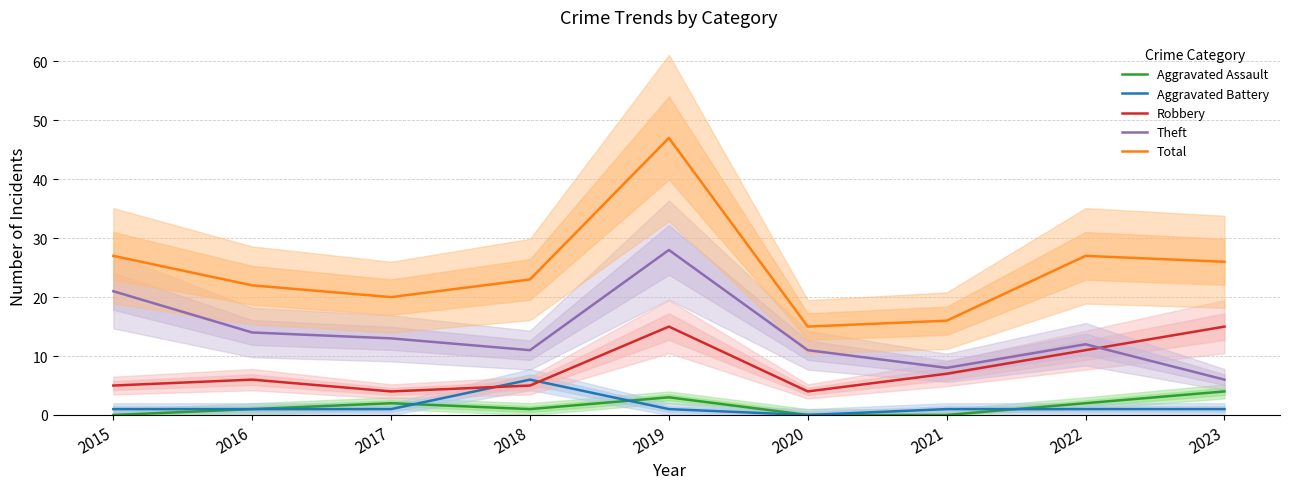

Reading left to right, list all the values displayed in this chart.

Aggravated Assault: 0	1	2	1	3	0	0	2	4
Aggravated Battery: 1	1	1	6	1	0	1	1	1
Robbery: 5	6	4	5	15	4	7	11	15
Theft: 21	14	13	11	28	11	8	12	6
Total: 27	22	20	23	47	15	16	27	26